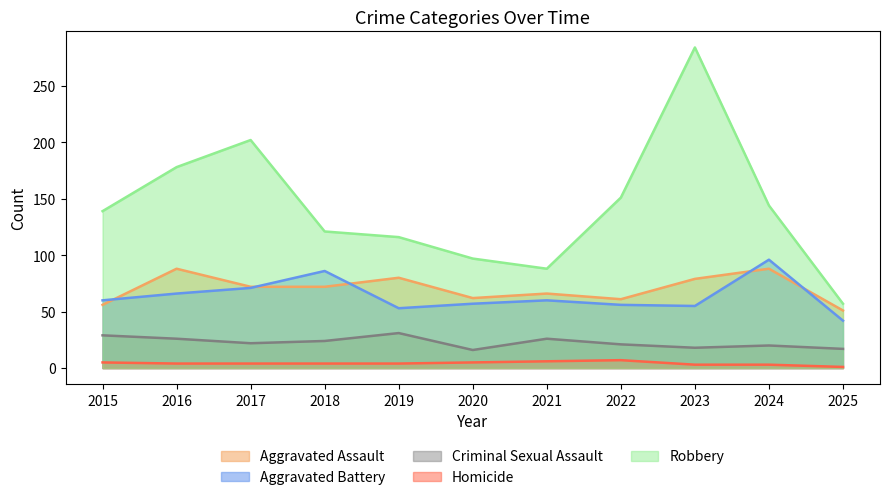

At which category does the chart reach its minimum across all series?

2025